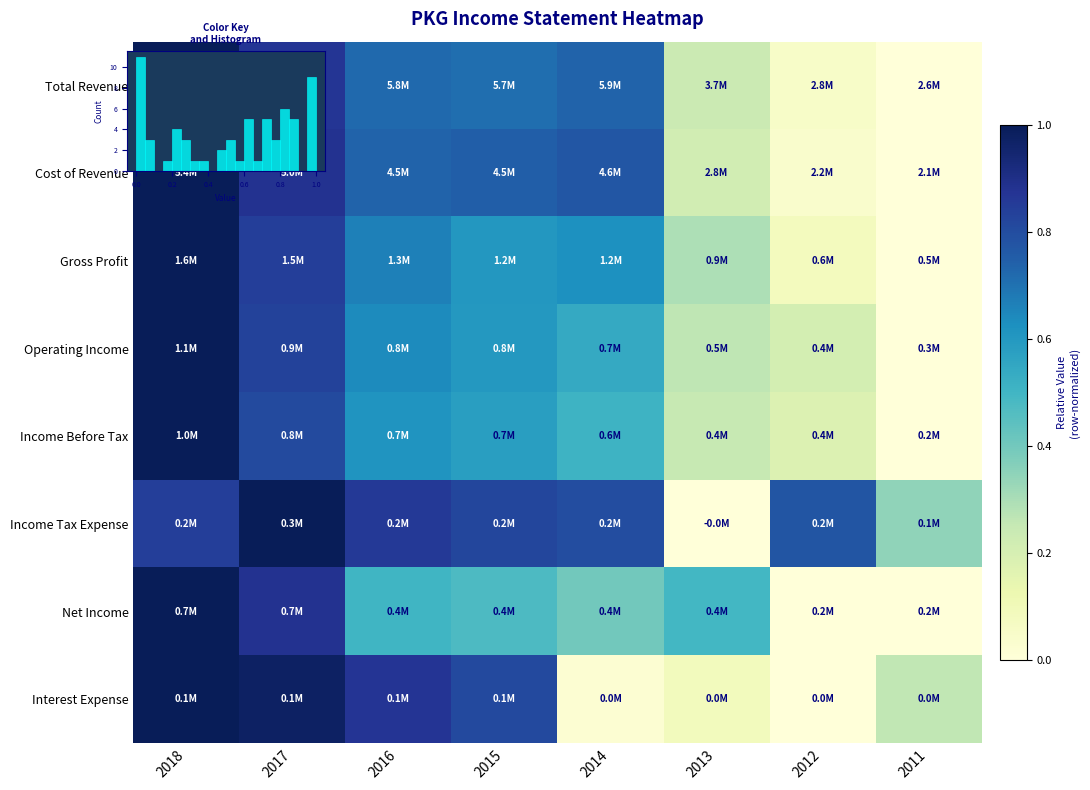

How many series are shown in this chart?

8